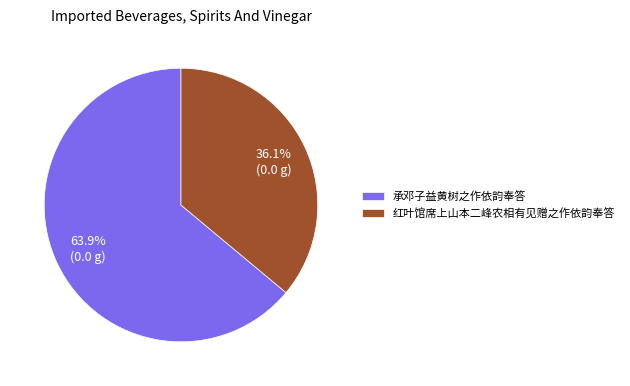

Does 红叶馆席上山本二峰农相有见赠之作依韵奉答 account for over 50% of the chart?

No